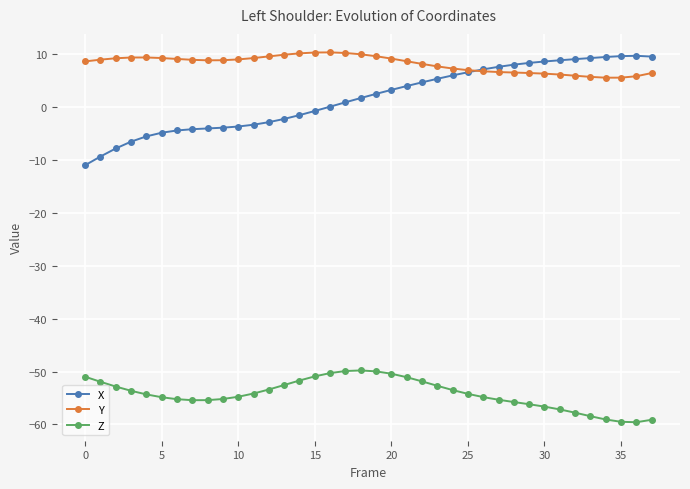

Which series has the widest spread of values?

X